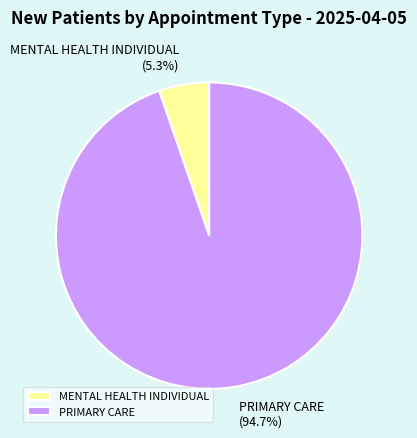

Which category has the biggest portion of the pie?

PRIMARY CARE